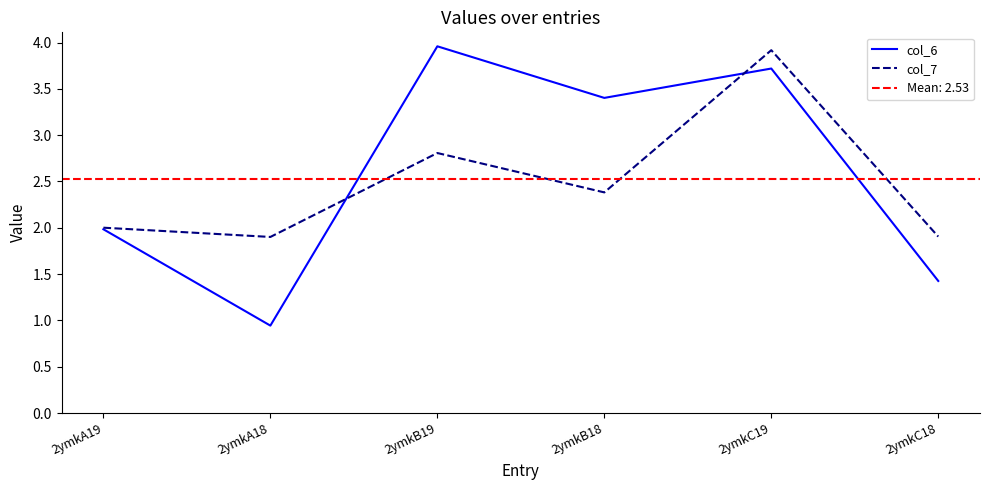

What is the sum of the col_6 values at 2ymkC19 and 2ymkB19?

7.7